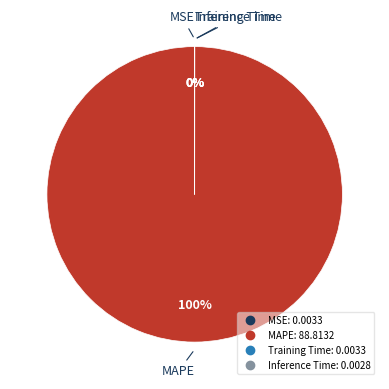

Is there any slice that represents more than half of the pie?

Yes